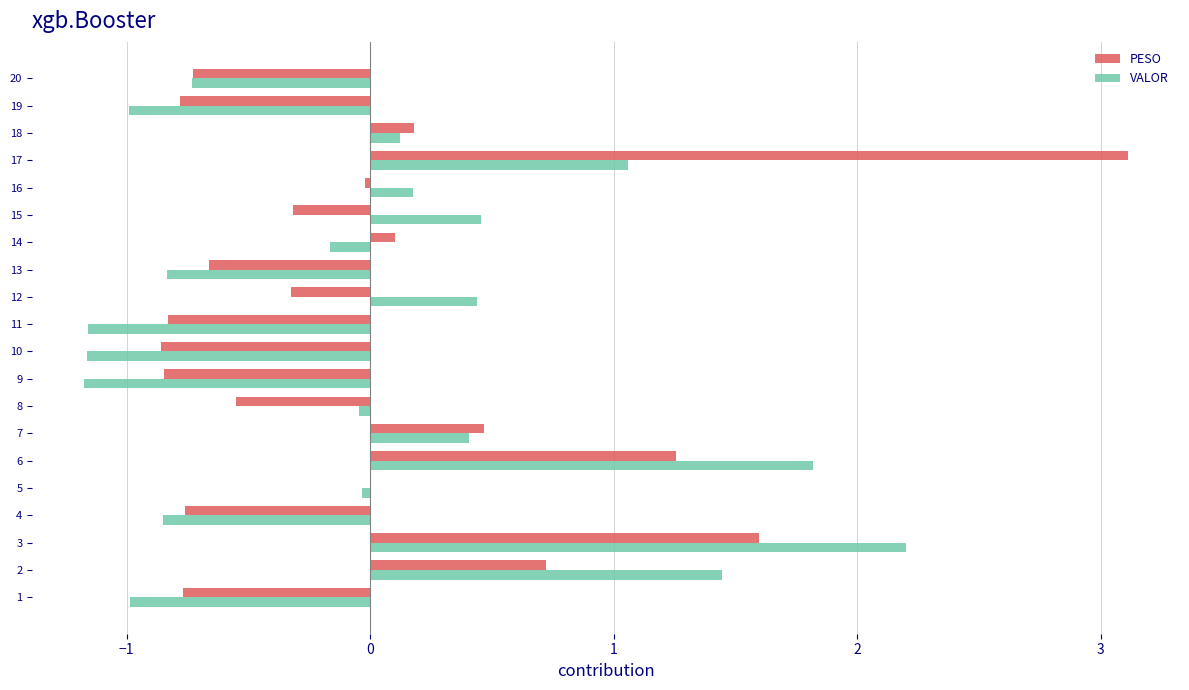

What are all the series names shown in the legend?

PESO, VALOR